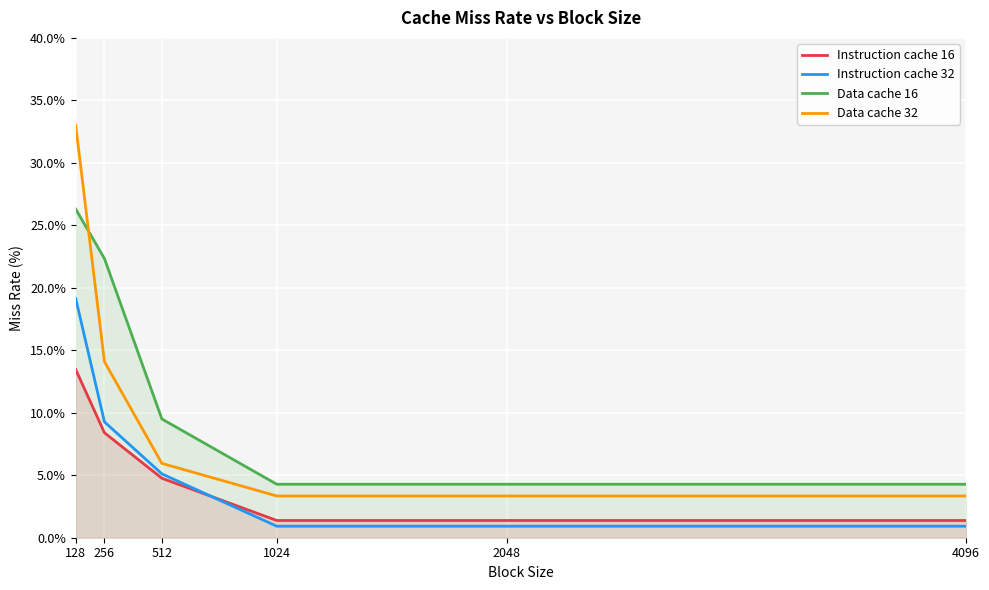

At which category does the chart reach its minimum across all series?

1024